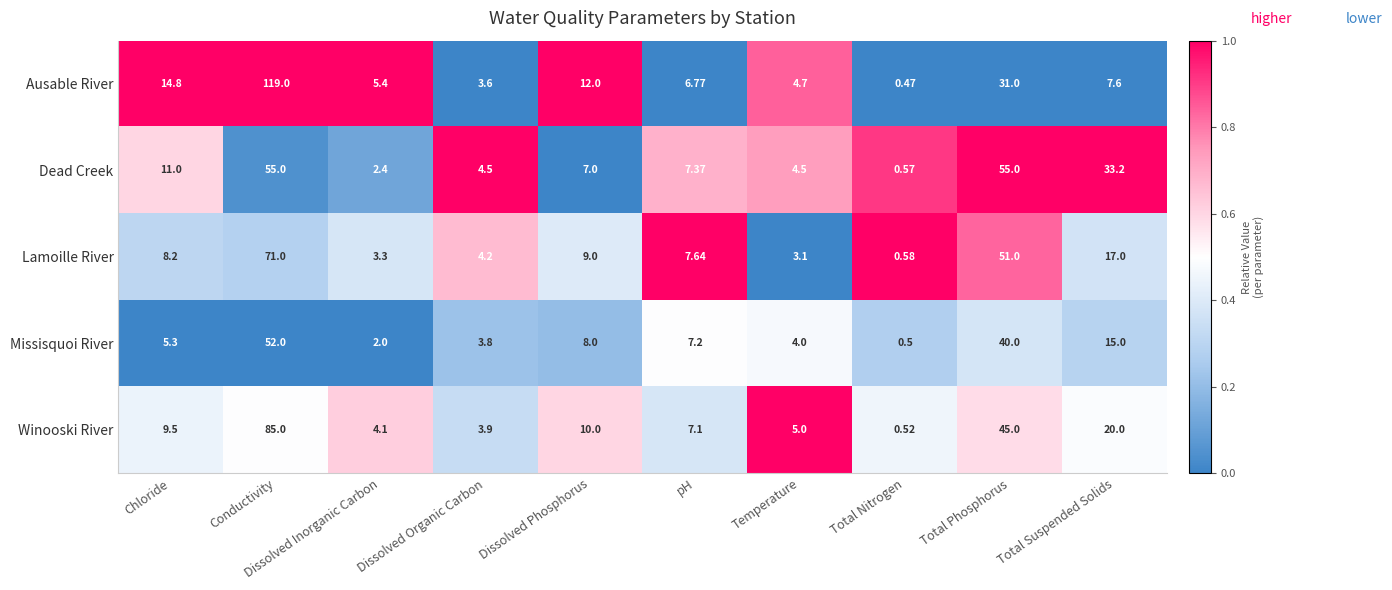

List the series in order of their peak value, highest first.

Ausable River, Winooski River, Lamoille River, Dead Creek, Missisquoi River